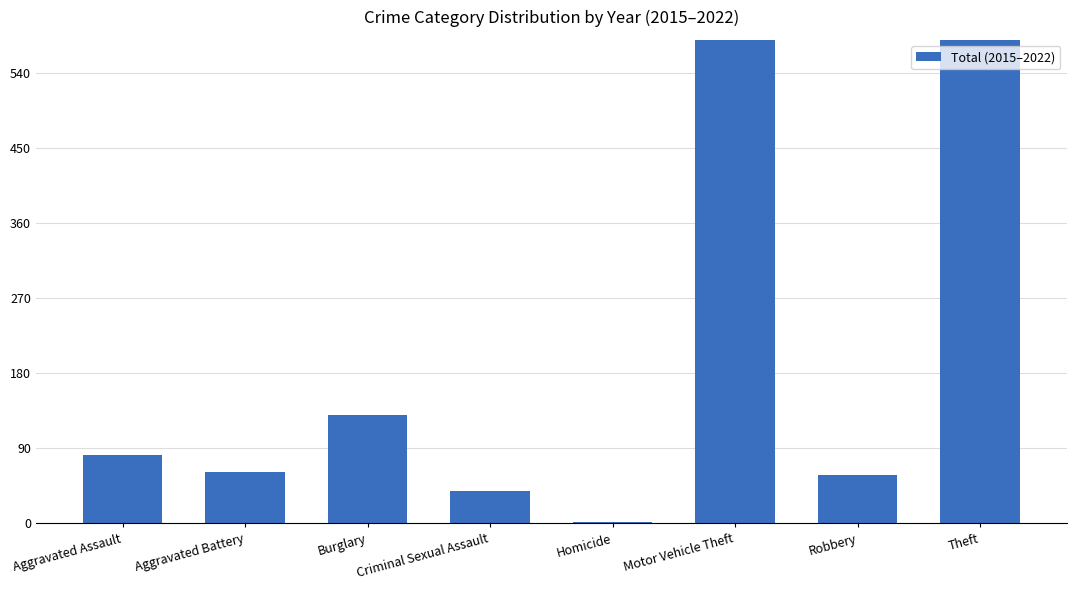

How many bars are there in total?

8